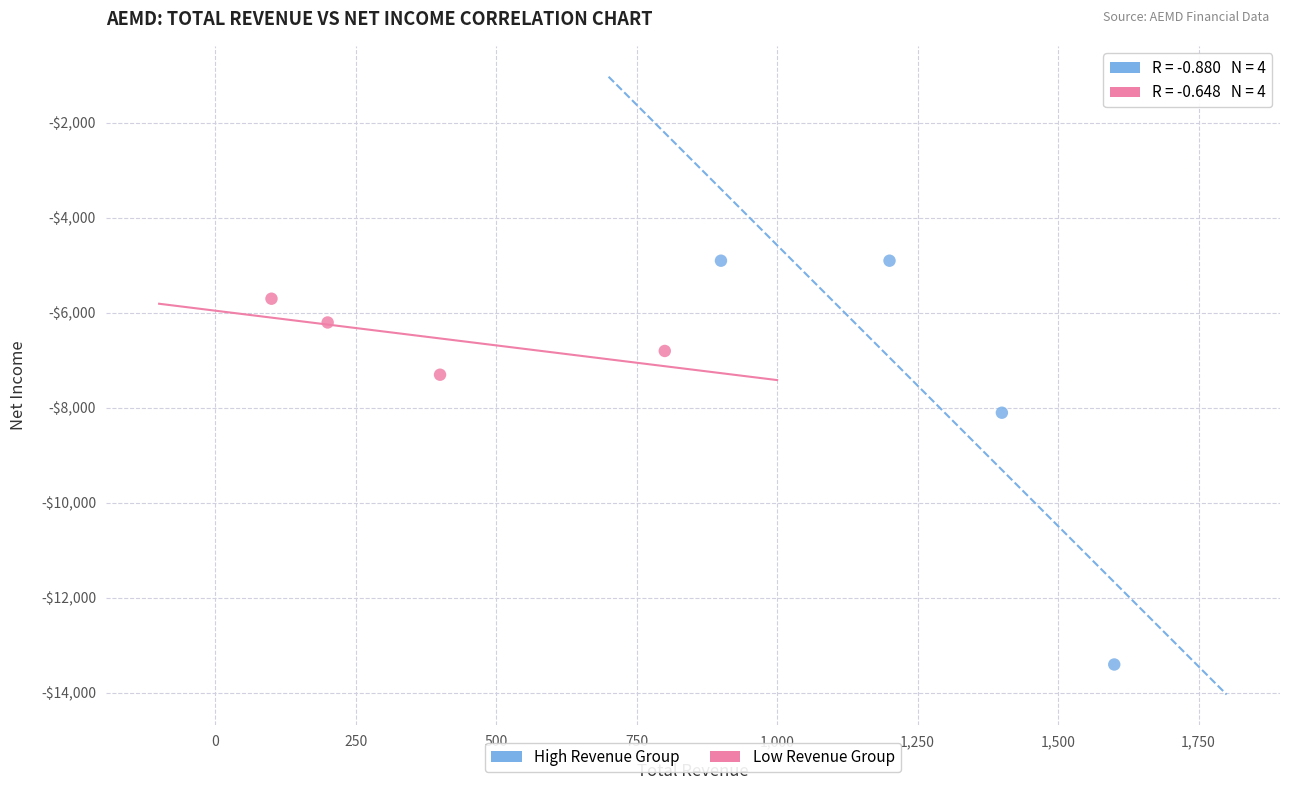

What are all the series names shown in the legend?

High Revenue Group, Low Revenue Group